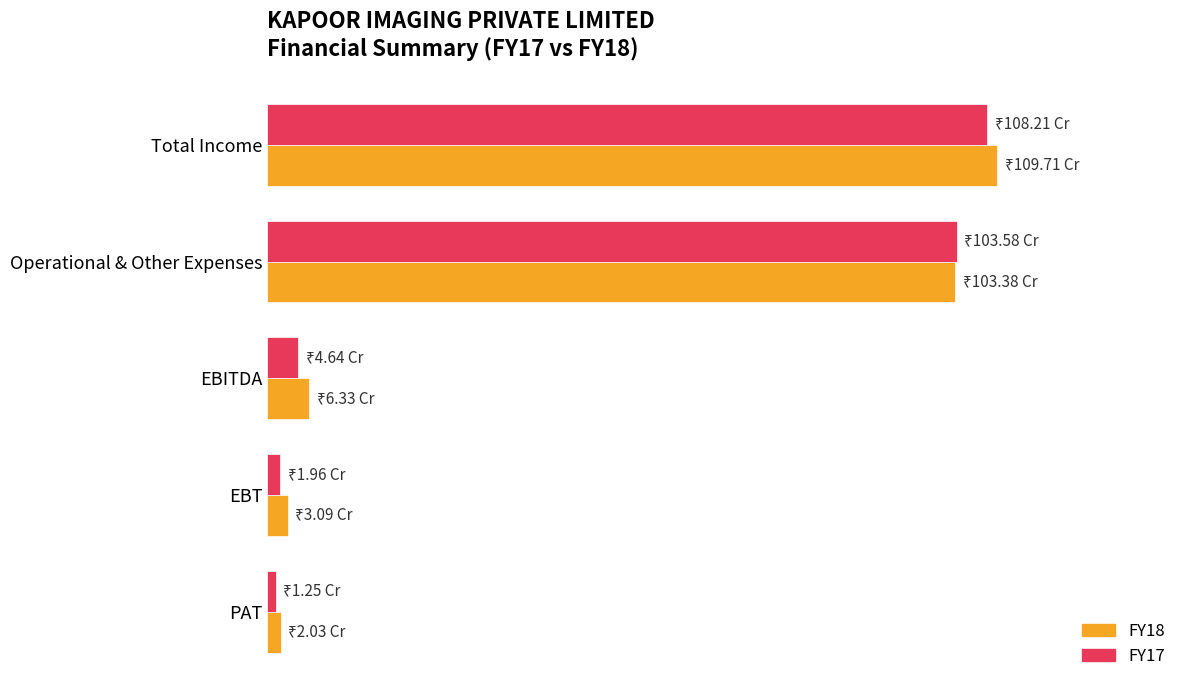

What is the value of the FY18 bar at the 3rd from the left?

63296824.4